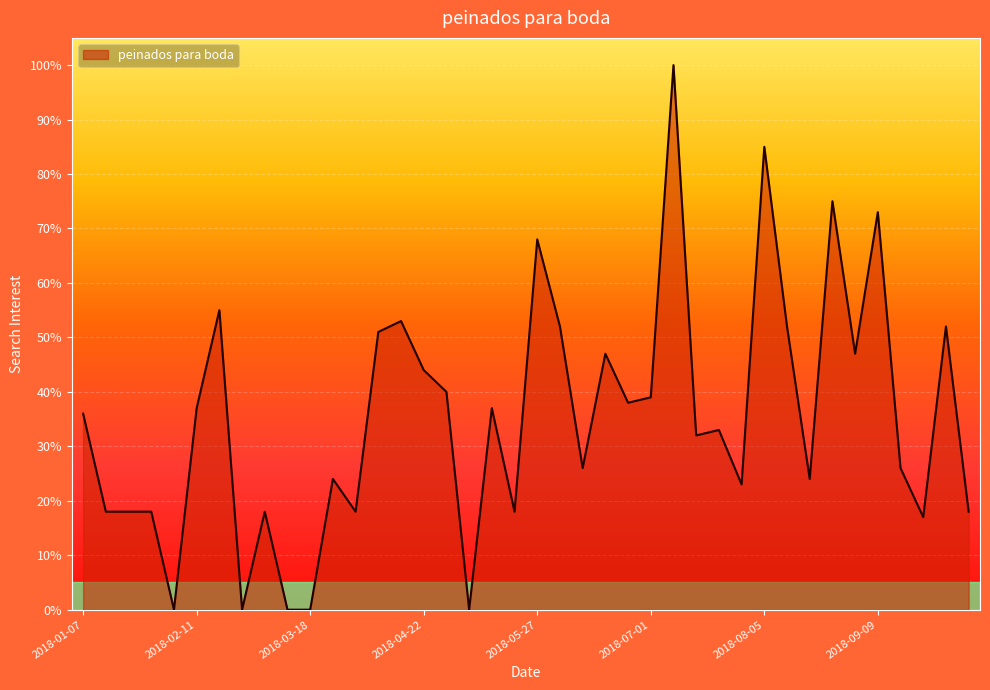

What is the difference between the maximum and minimum values?

100